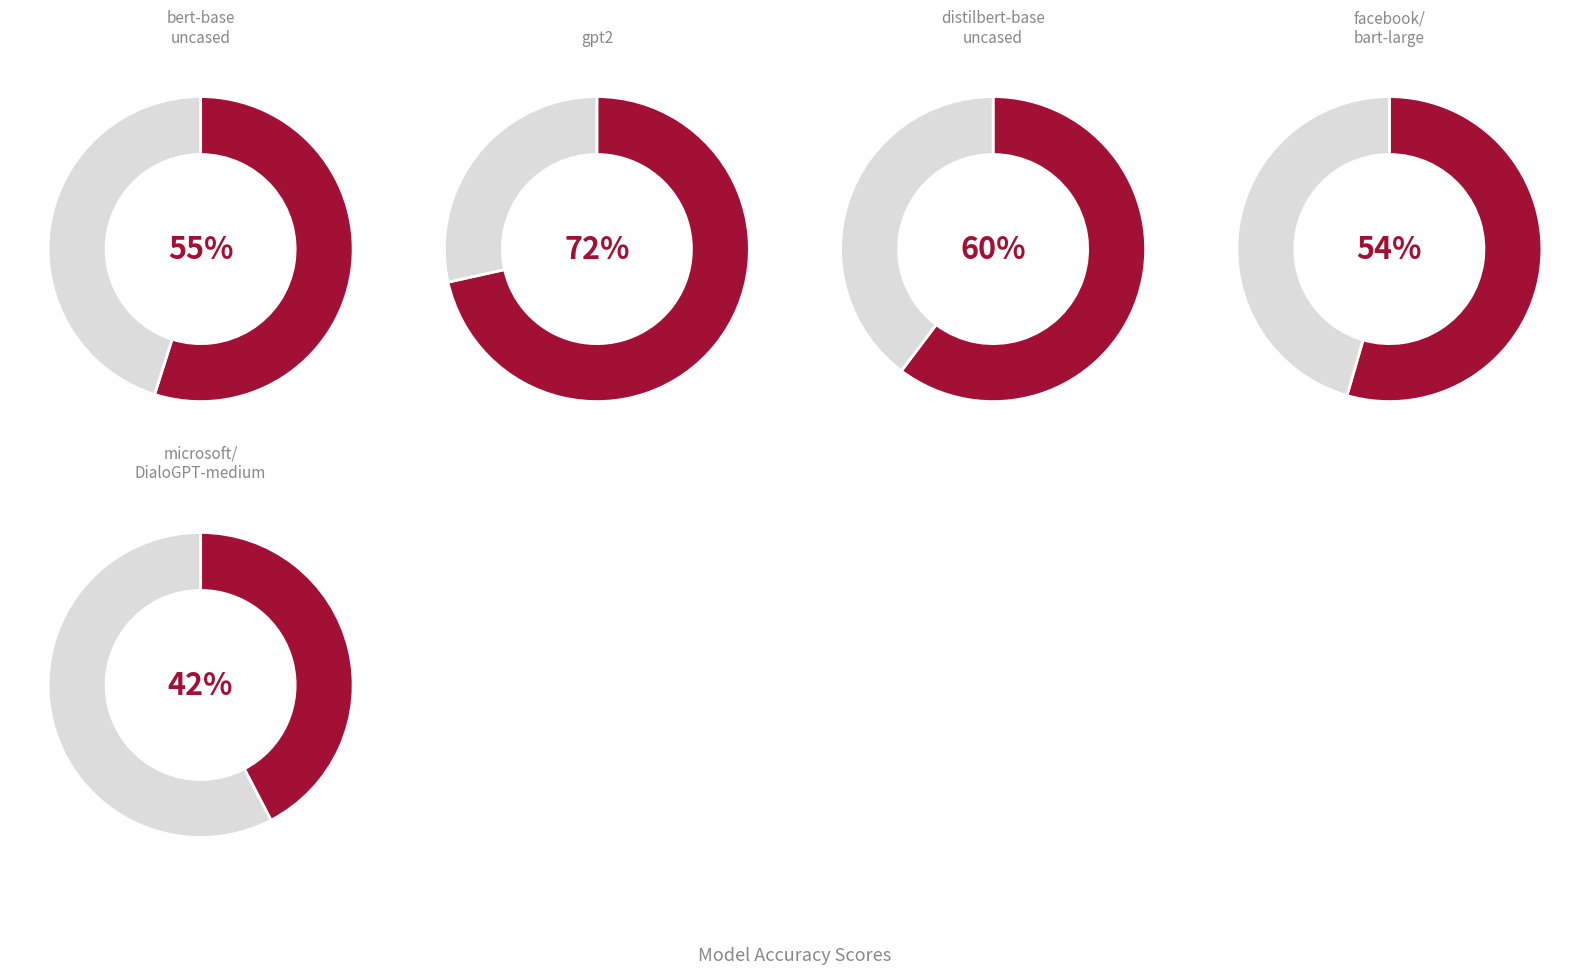

What is the largest slice in the pie chart?

gpt2